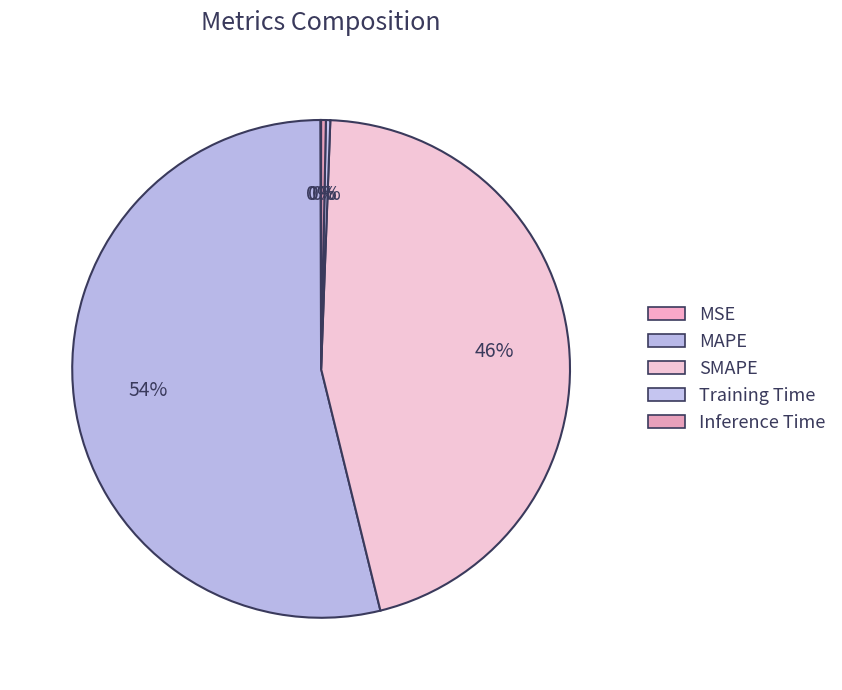

Which has a higher value, SMAPE or MAPE?

MAPE